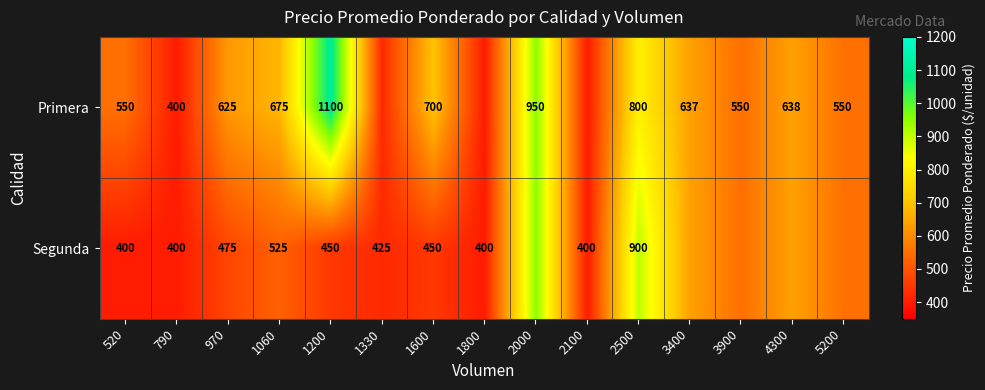

What is the total value across all series at 520?

950